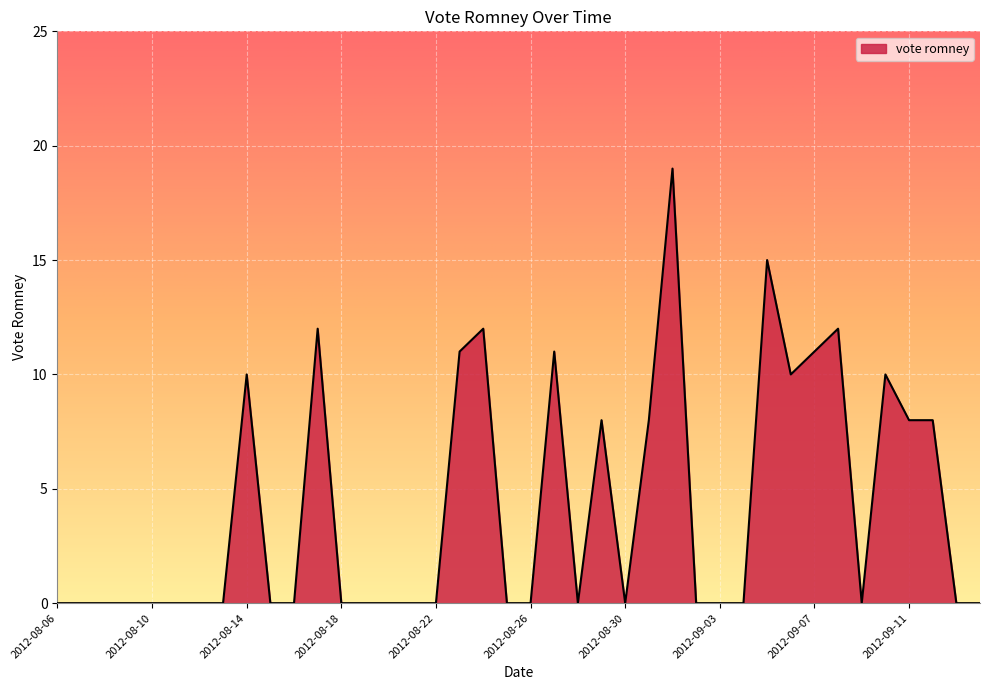

What is the greatest value displayed?

19